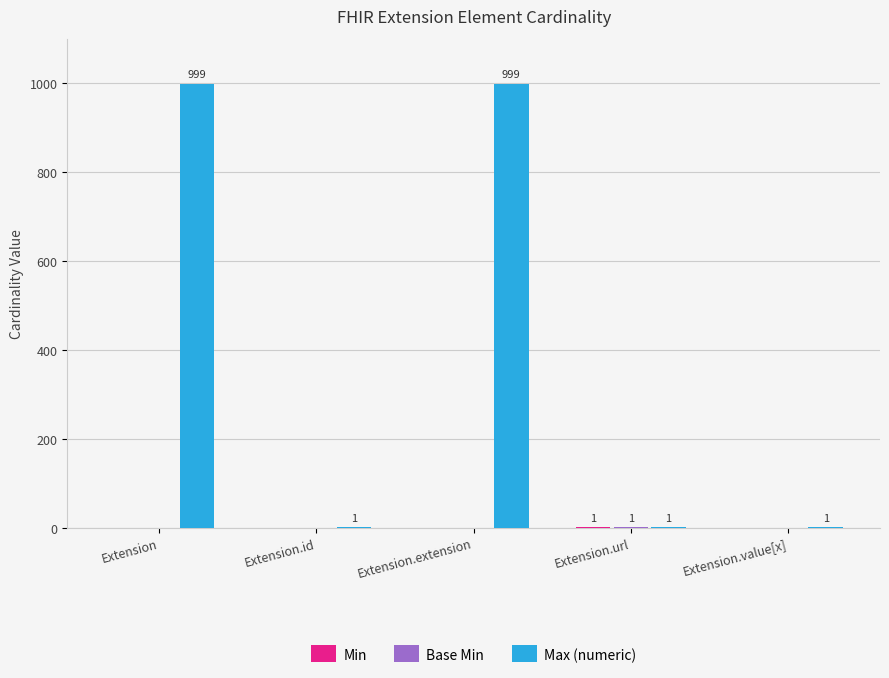

How many data points does each series have?

5